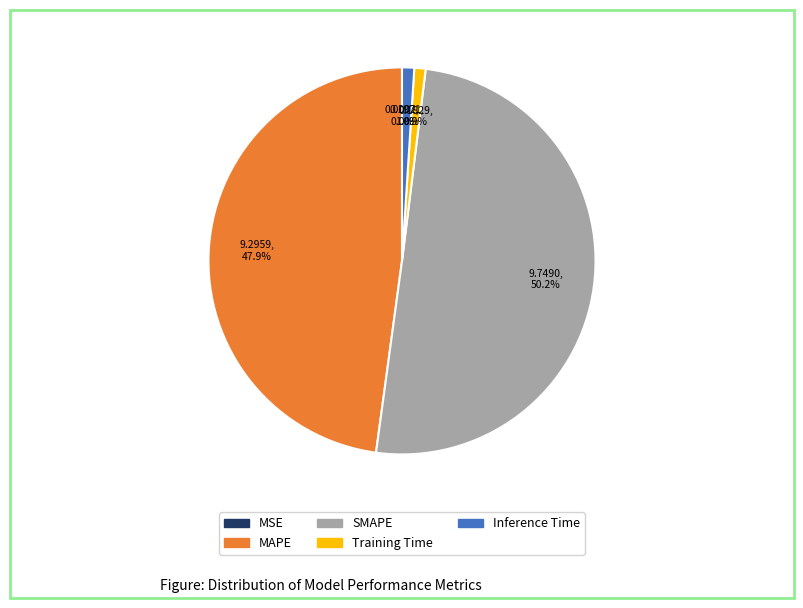

What percentage is NOT represented by Inference Time?

99.0%